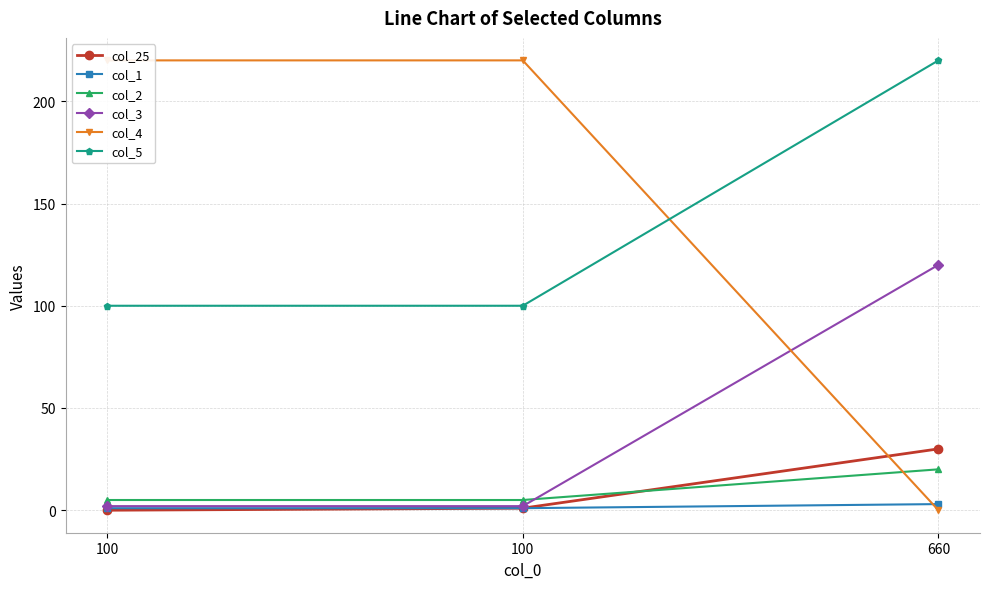

Which series has the largest total across all categories?

col_4